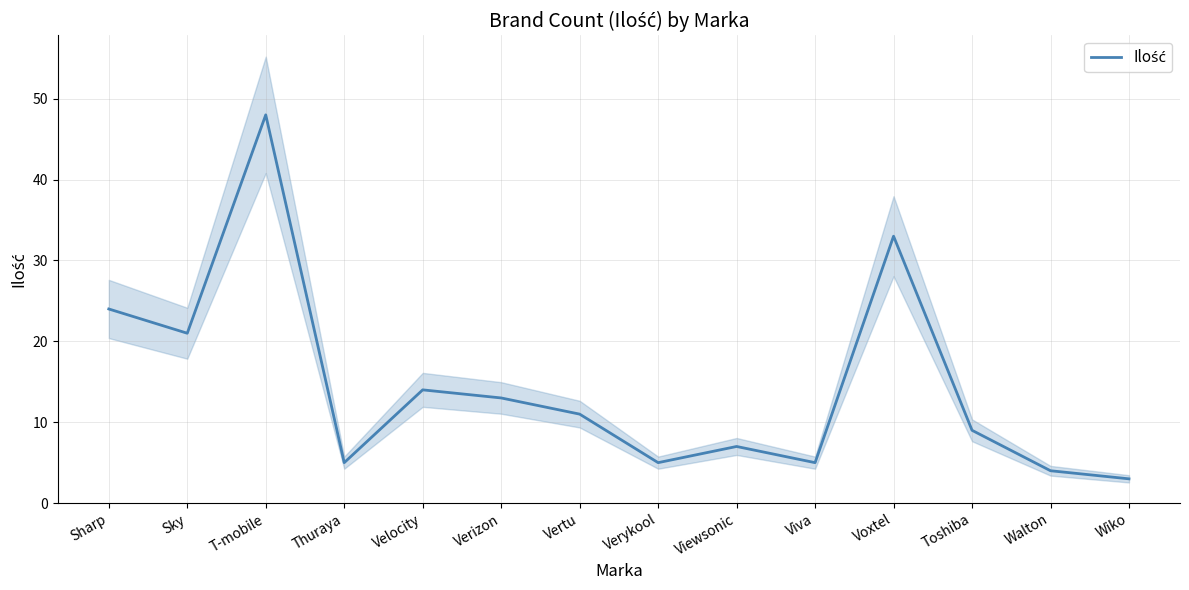

Is this an area chart (filled region under the line)?

No